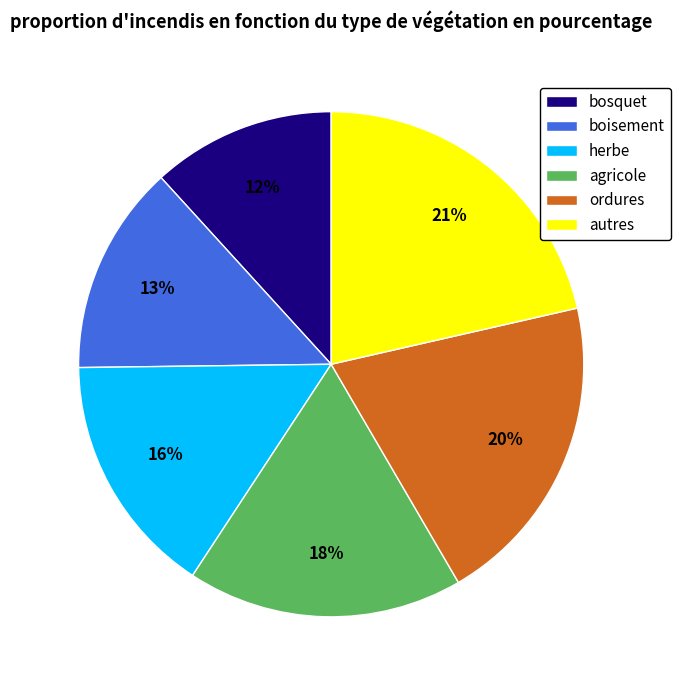

What is the smallest slice in the pie chart?

bosquet